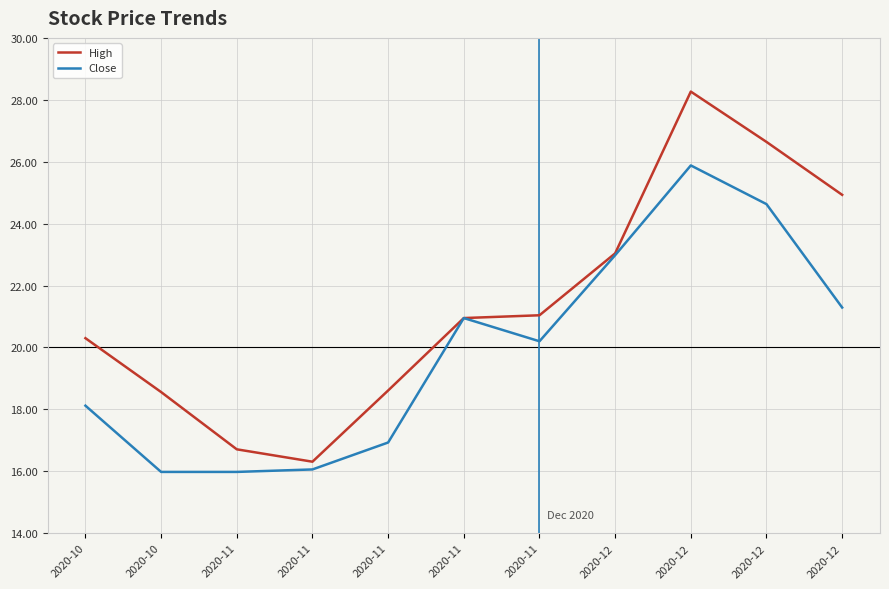

Is the value of Close at 2020-10 greater than the value of High at 2020-12?

No